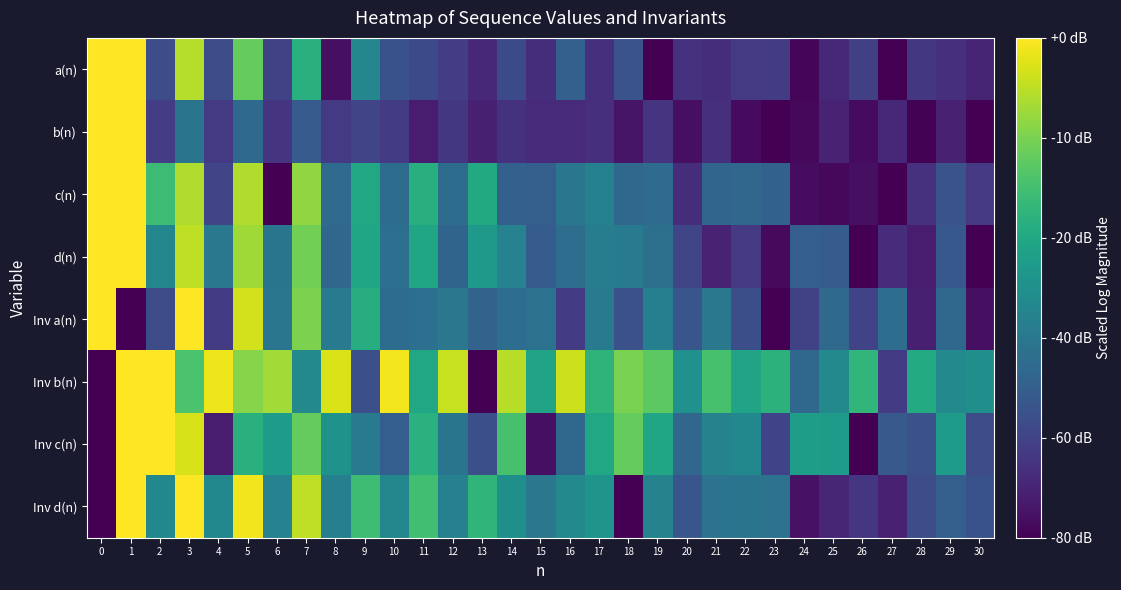

What is the total value across all series at 30?

1.3